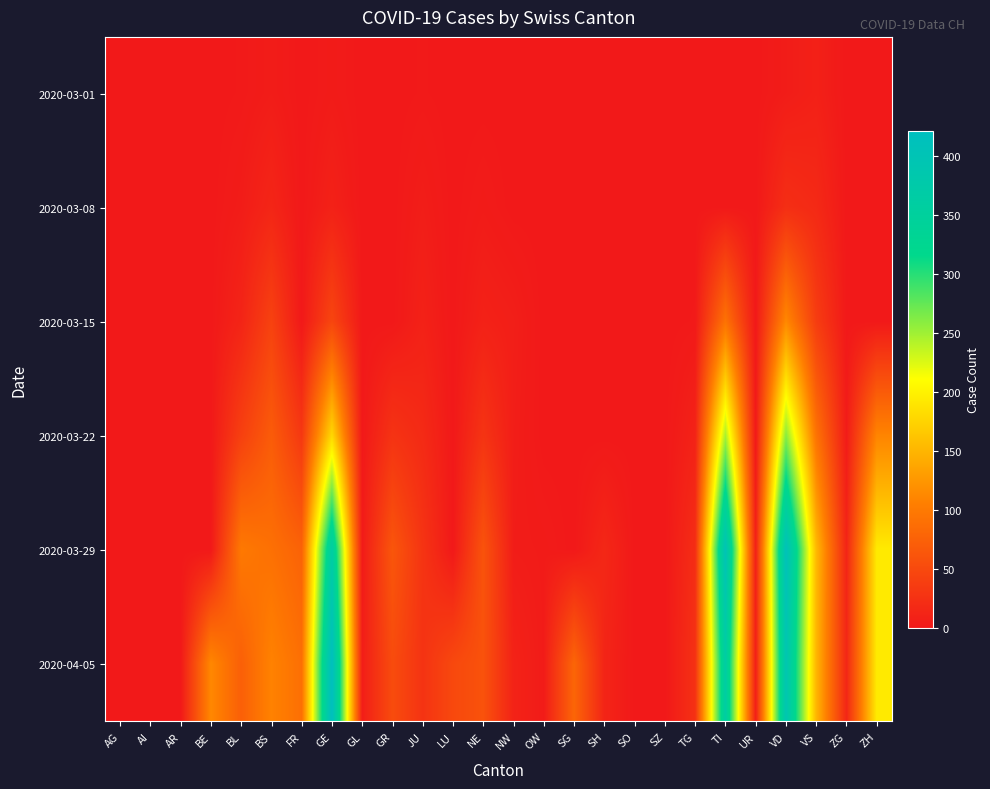

Reading left to right, extract all data points from this chart.

2020-03-01: AG=0	AI=0	AR=0	BE=0	BL=1	BS=4	FR=0	GE=3	GL=0	GR=0	JU=1	LU=0	NE=0	NW=0	OW=0	SG=0	SH=0	SO=0	SZ=0	TG=0	TI=0	UR=0	VD=4	VS=8	ZG=0	ZH=0
2020-03-08: AG=0	AI=0	AR=0	BE=0	BL=4	BS=13	FR=0	GE=9	GL=0	GR=0	JU=5	LU=0	NE=3	NW=0	OW=0	SG=0	SH=0	SO=0	SZ=0	TG=0	TI=0	UR=0	VD=22	VS=17	ZG=0	ZH=0
2020-03-15: AG=0	AI=0	AR=0	BE=0	BL=12	BS=42	FR=0	GE=46	GL=0	GR=0	JU=9	LU=0	NE=9	NW=6	OW=0	SG=0	SH=0	SO=0	SZ=0	TG=1	TI=92	UR=0	VD=113	VS=37	ZG=0	ZH=0
2020-03-22: AG=0	AI=0	AR=0	BE=0	BL=40	BS=69	FR=32	GE=179	GL=0	GR=27	JU=18	LU=0	NE=28	NW=5	OW=0	SG=0	SH=0	SO=0	SZ=0	TG=10	TI=246	UR=0	VD=259	VS=93	ZG=3	ZH=110
2020-03-29: AG=0	AI=0	AR=0	BE=0	BL=99	BS=90	FR=76	GE=365	GL=2	GR=63	JU=28	LU=0	NE=60	NW=4	OW=3	SG=0	SH=15	SO=0	SZ=0	TG=21	TI=402	UR=7	VD=409	VS=154	ZG=12	ZH=194
2020-04-05: AG=0	AI=0	AR=0	BE=113	BL=73	BS=108	FR=89	GE=421	GL=5	GR=52	JU=27	LU=49	NE=59	NW=10	OW=3	SG=79	SH=12	SO=0	SZ=0	TG=25	TI=363	UR=6	VD=392	VS=151	ZG=14	ZH=194